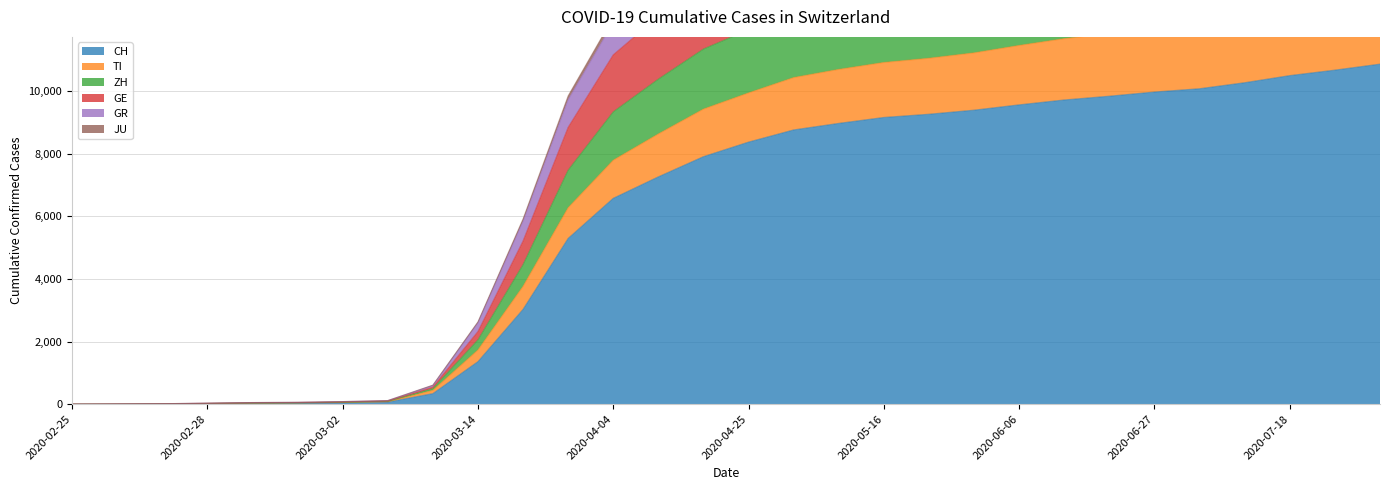

What is the highest value of the CH series?

10862